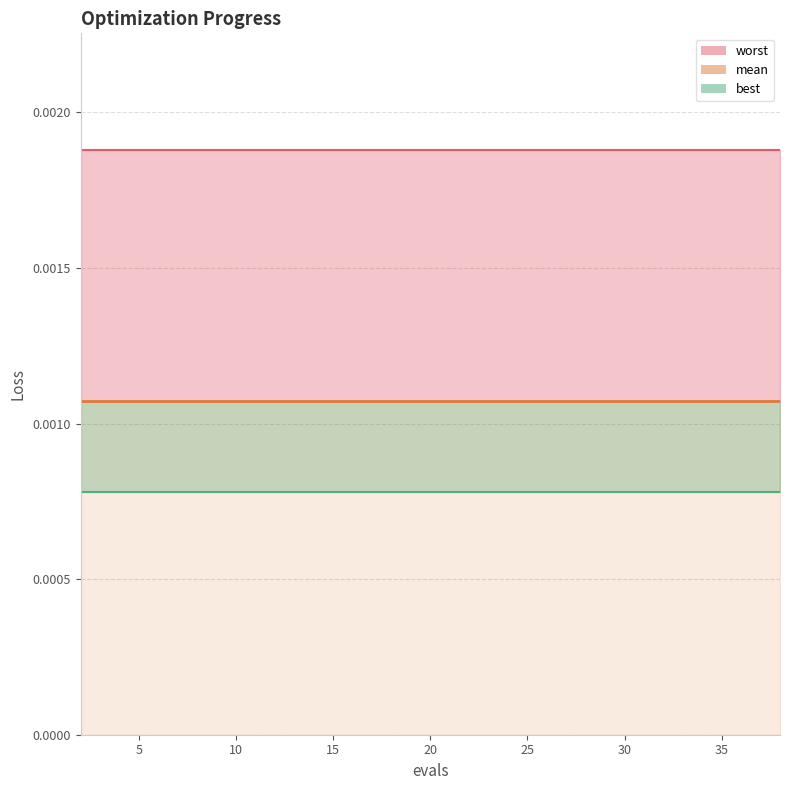

Where is best nearest to the value 0?

2